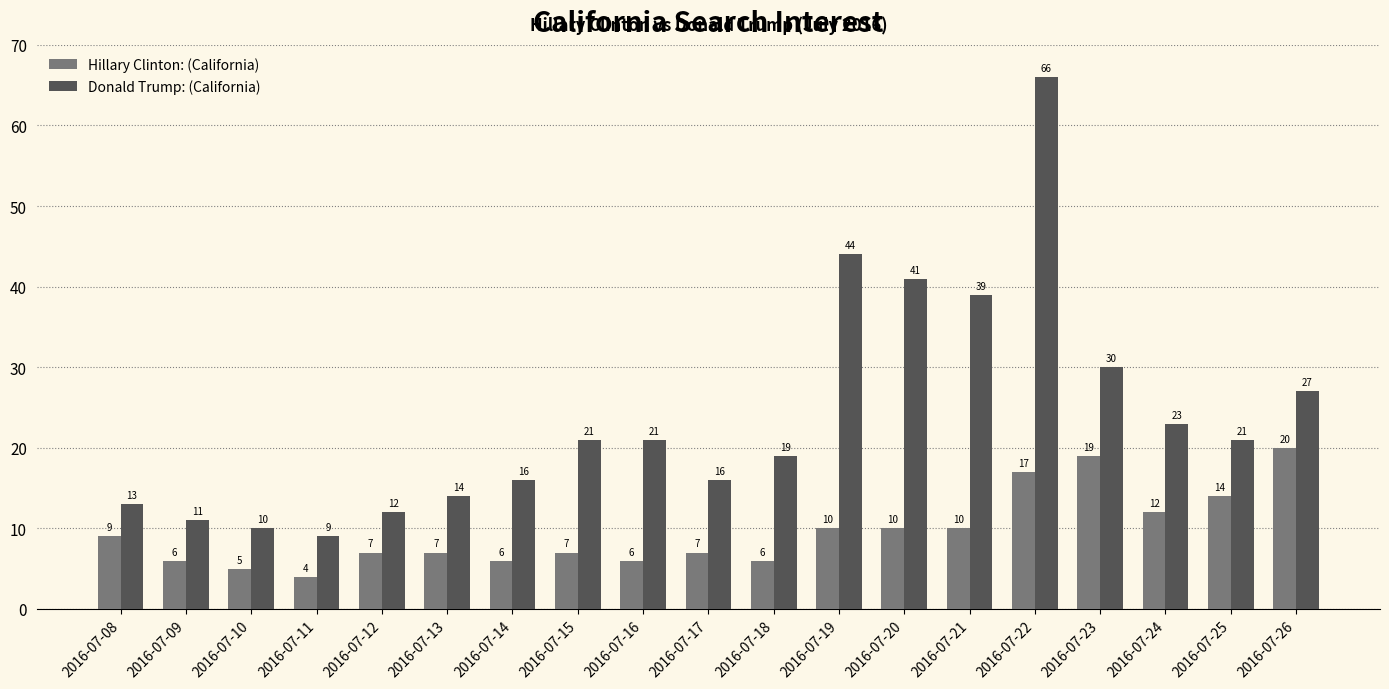

Rank the series at 2016-07-18 from highest to lowest value.

Donald Trump: (California), Hillary Clinton: (California)